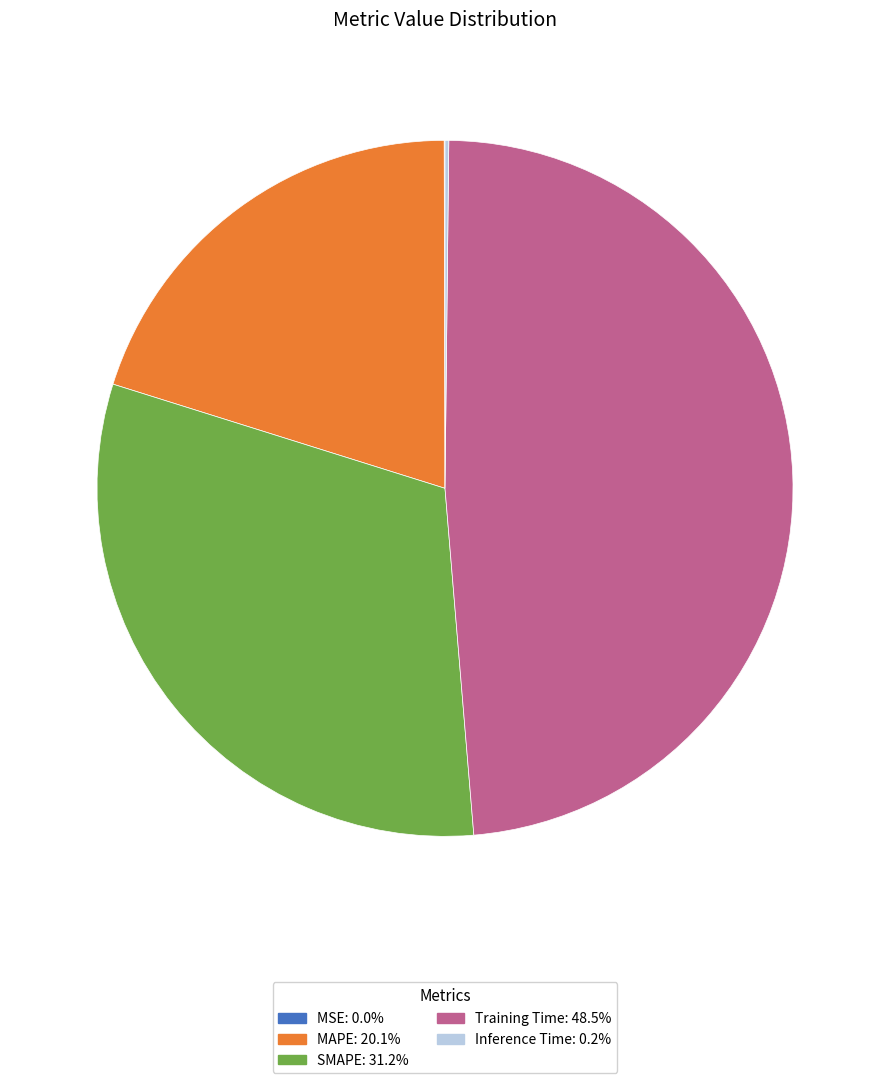

Which slice is the largest?

Training Time